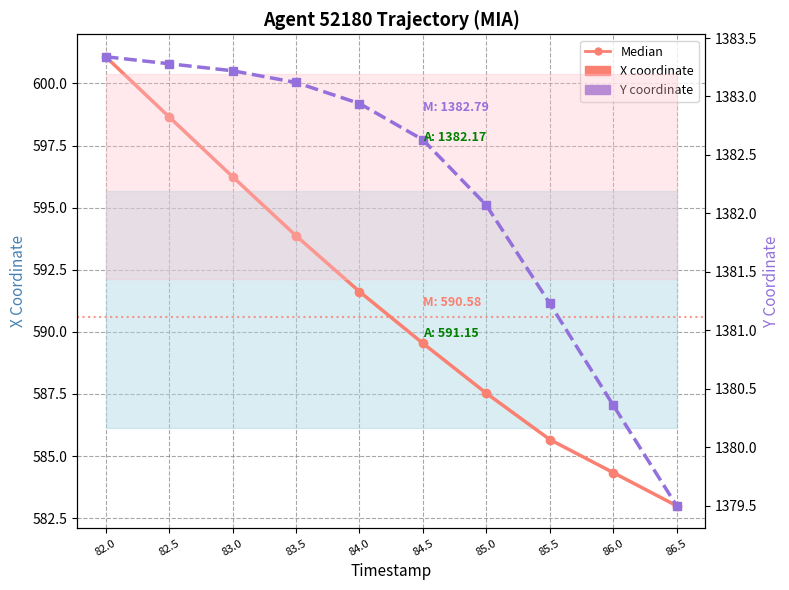

Where is X coordinate nearest to the value 592?

84.0